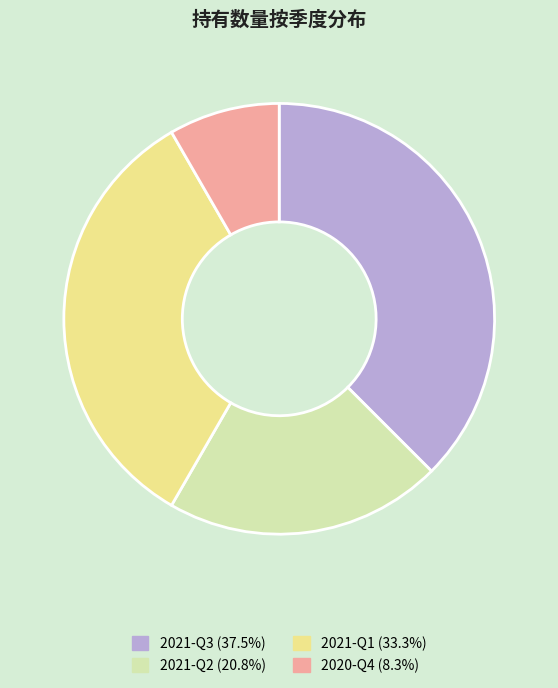

What is the ratio of the value at 2021-Q2 to the value at 2021-Q1?

0.6